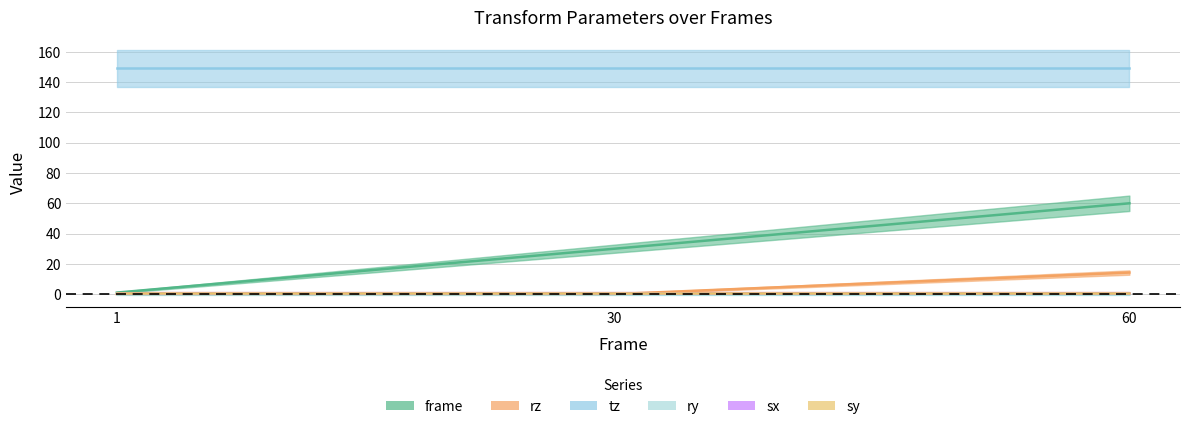

The value of rz at 60.0 is 4.7. True or false?

False